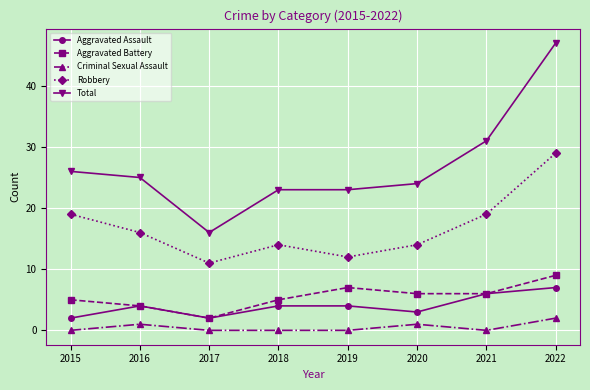

Where is Total nearest to the value 31?

2021